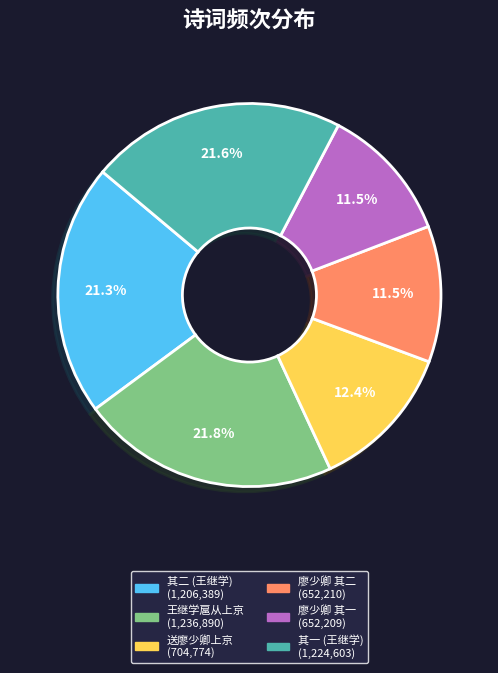

How many segments does this pie chart have?

6